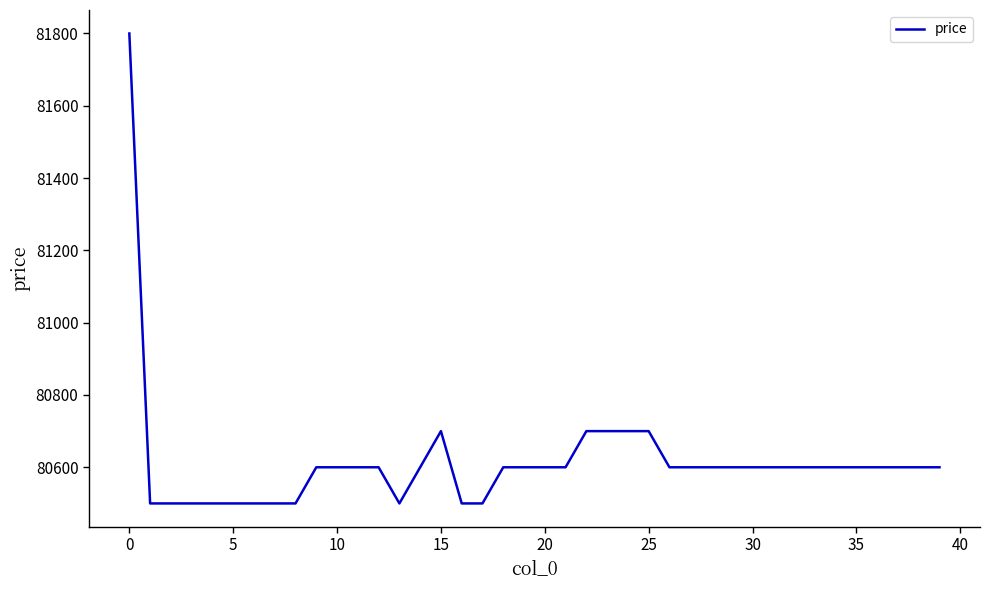

What is the greatest value displayed?

81800